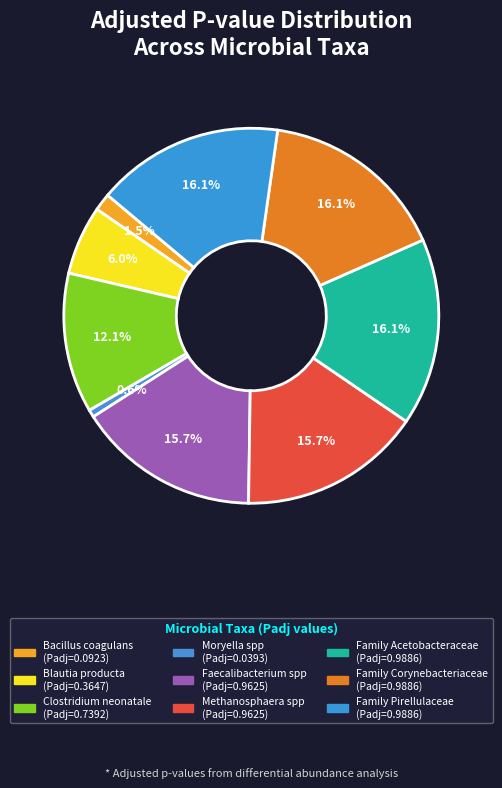

How many segments does this pie chart have?

9